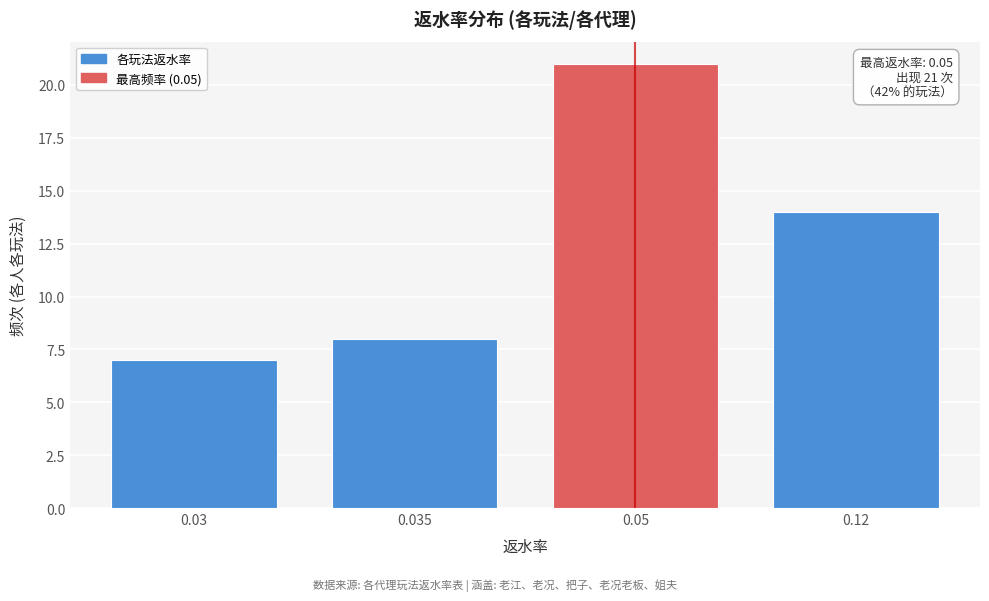

Reading left to right, what are all the values shown in this chart?

7	8	21	14